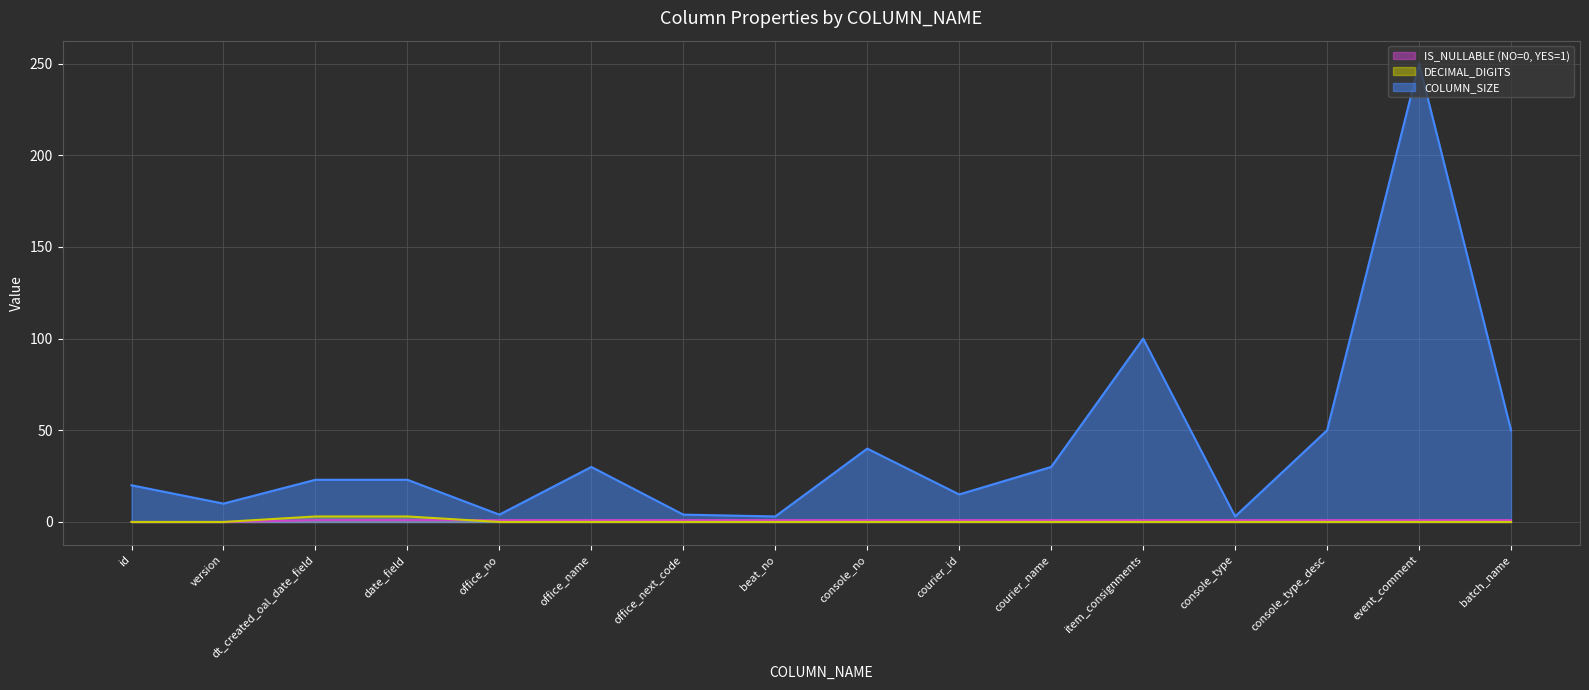

True or false: IS_NULLABLE (NO=0, YES=1) (line) and COLUMN_SIZE (line) cross at least once.

False